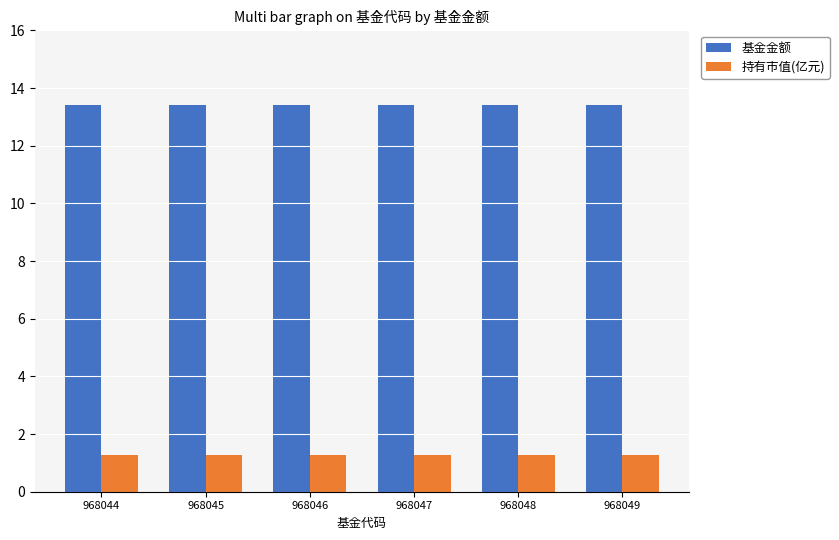

What is the spread (max minus min) of values at 968044?

12.1